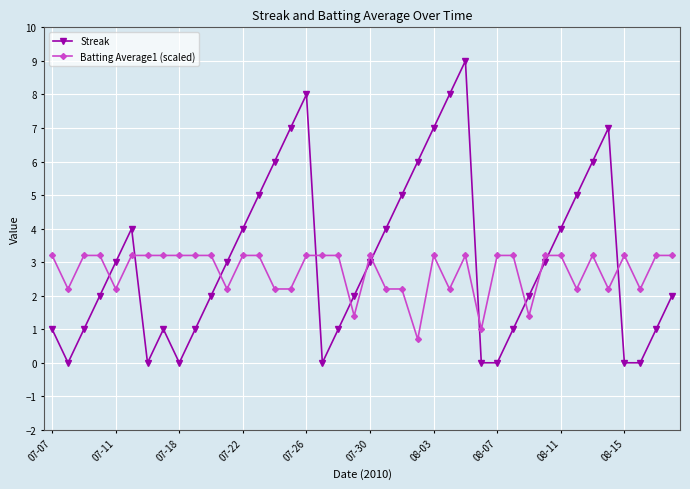

What is the maximum value shown in the chart?

9.0